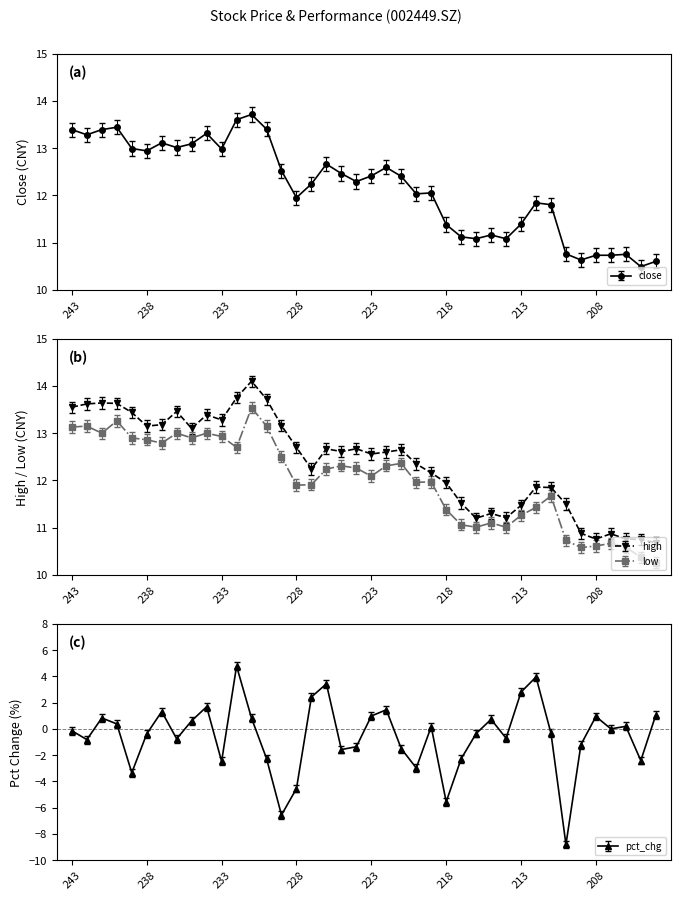

What is the maximum value shown in the chart?

14.1